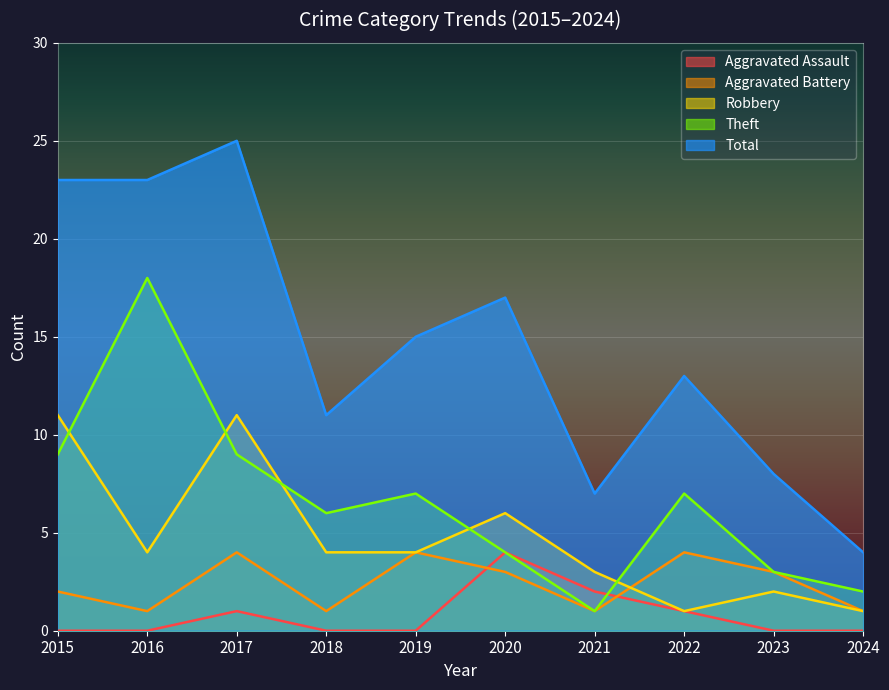

What is the value of the Robbery point at the 4th from the left?

4